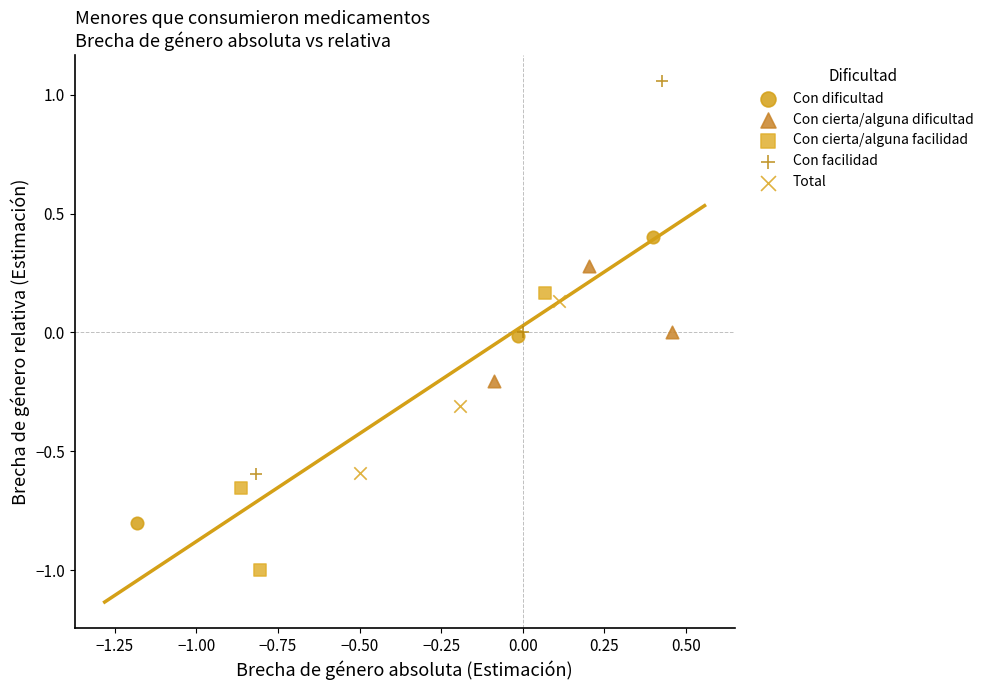

Which series has the widest spread of Y values?

Con facilidad